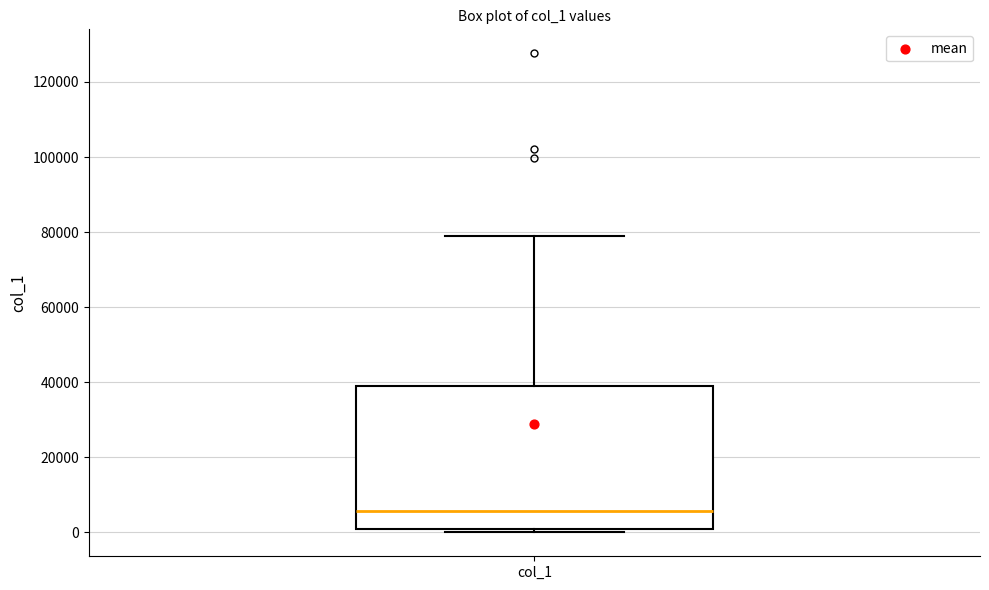

Transcribe this box plot: give where the median line is, the range the box spans, and where the two whiskers end, as read against the y-axis. The values are not printed on the chart, so give them approximately, as read against the axis.

median 6000, box 0 to 38000, whiskers 0 (just below the box's lower edge) to 78000